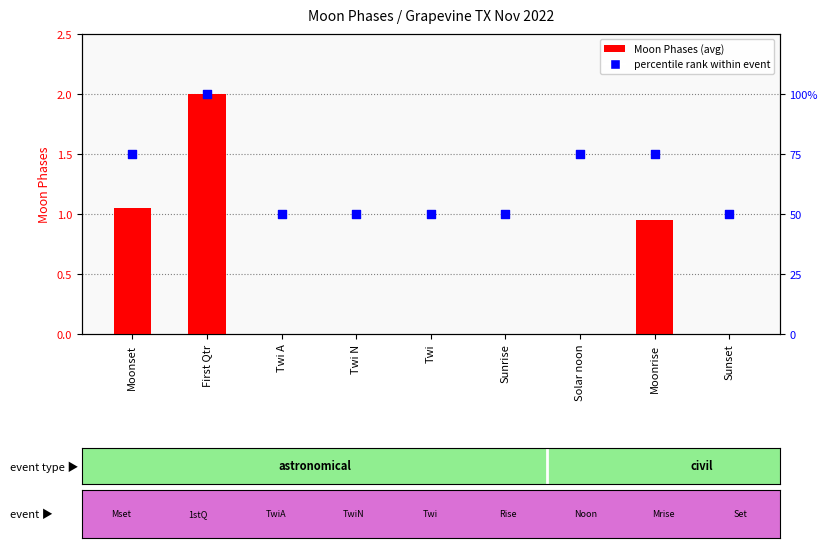

Is the value of percentile rank within event at Twi N greater than the value of Moon Phases (avg) at Twi N?

Yes